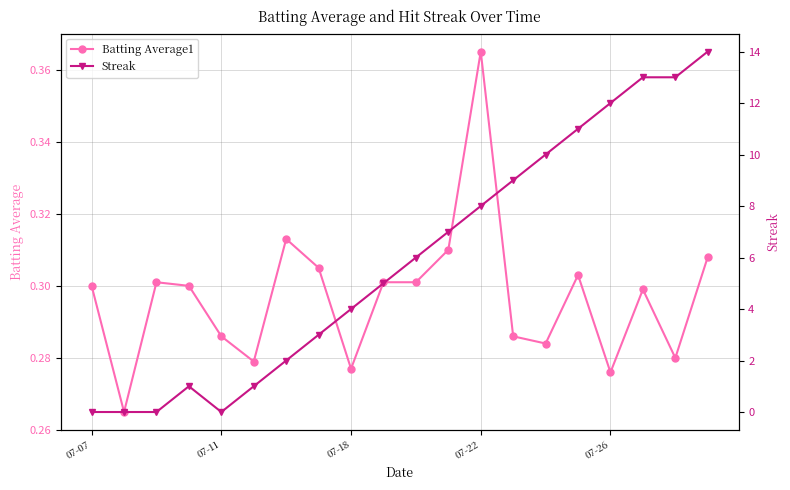

Which has a higher value, 15 or 6?

6